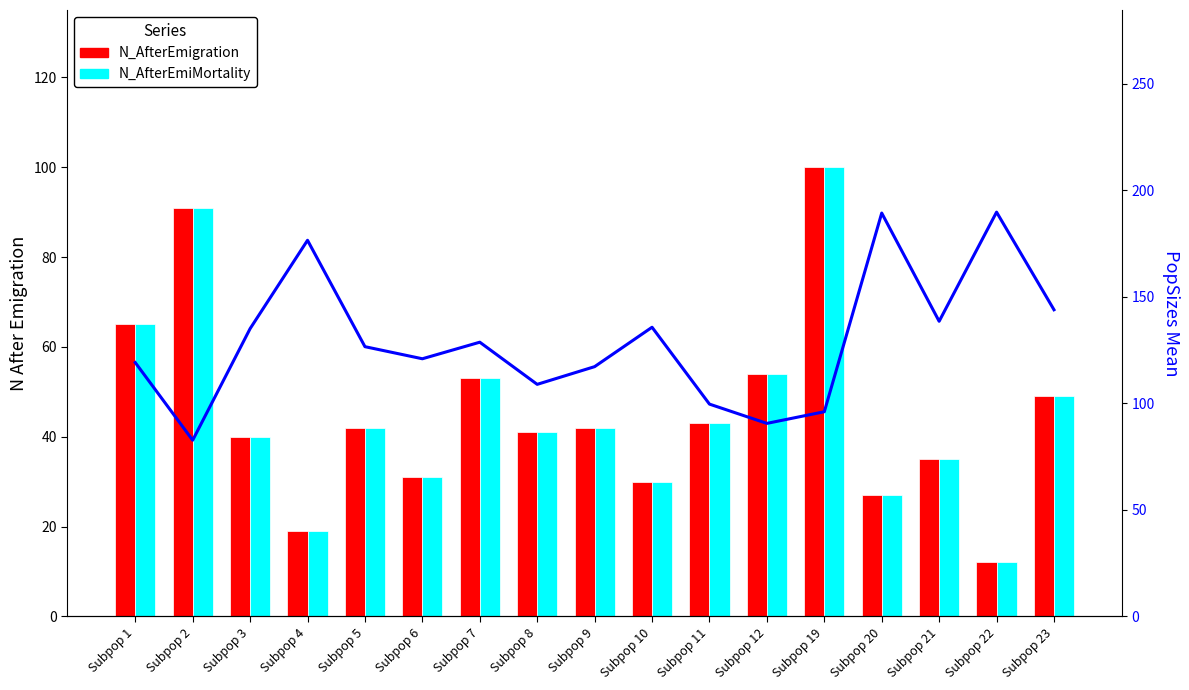

Which series has the largest total across all categories?

PopSizes_Mean